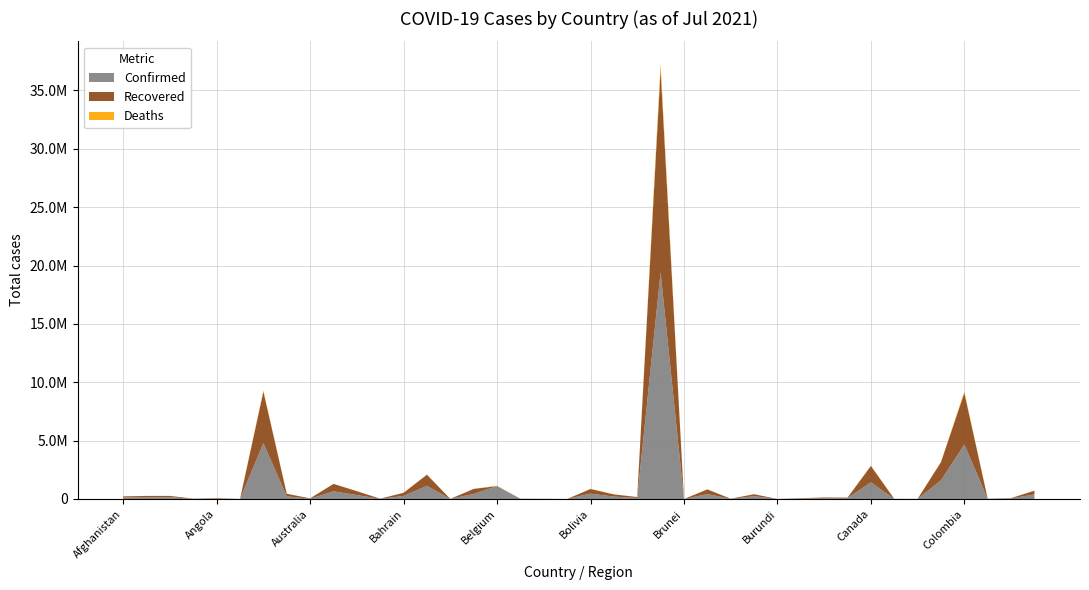

Reading left to right, transcribe all the data shown in this chart.

Confirmed: 142414	132740	155784	14379	41061	1275	4784219	227716	32266	654314	338837	13604	268027	1128889	4292	435620	1108675	13816	8244	2455	463125	205340	91902	19419437	305	423223	13537	240570	5942	33356	68796	81467	1431691	7147	4965	1601858	4668750	13050	46725	394135
Recovered: 82586	130086	107041	13930	34857	1225	4420995	218529	23965	639831	331429	12112	265832	951340	4058	429257	0	13117	8081	2125	392548	188019	75782	17371065	261	397648	13350	167171	773	32525	61039	35261	1400194	6859	4777	1555294	4422866	11759	29205	318436
Deaths: 6266	2456	3979	127	970	42	102381	4572	915	10729	4994	274	1380	18325	48	3344	25213	332	107	2	17475	9669	1328	544180	3	18184	169	5567	8	296	1149	1330	26468	98	174	34569	117131	176	1018	4915